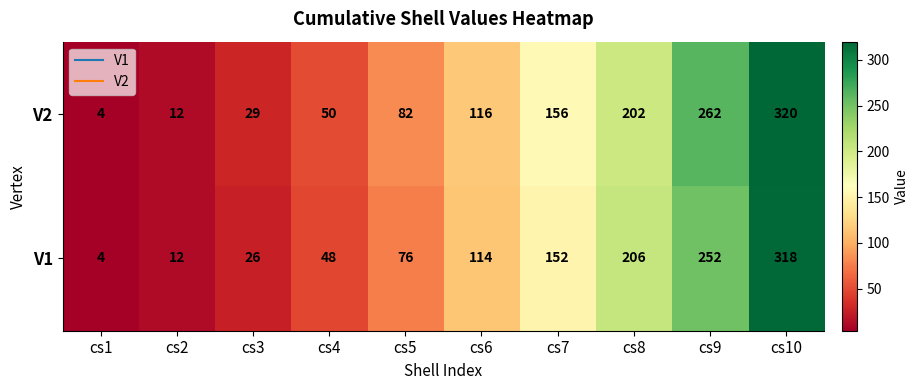

At cs6, list the series in order from smallest to largest.

V1, V2